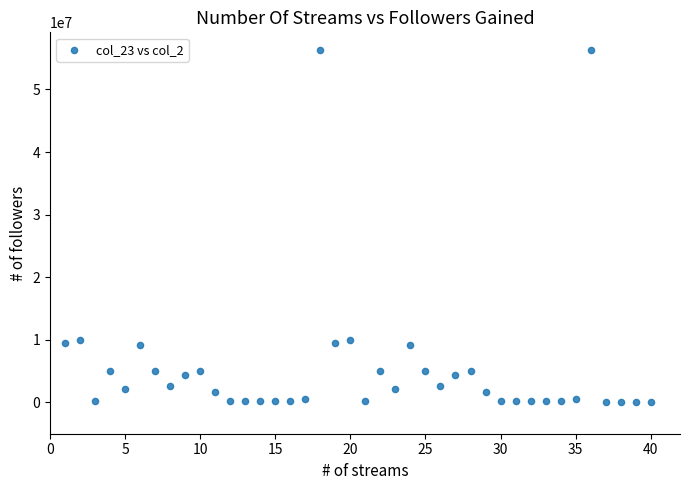

What is the range of Y values (max minus min)?

56301533